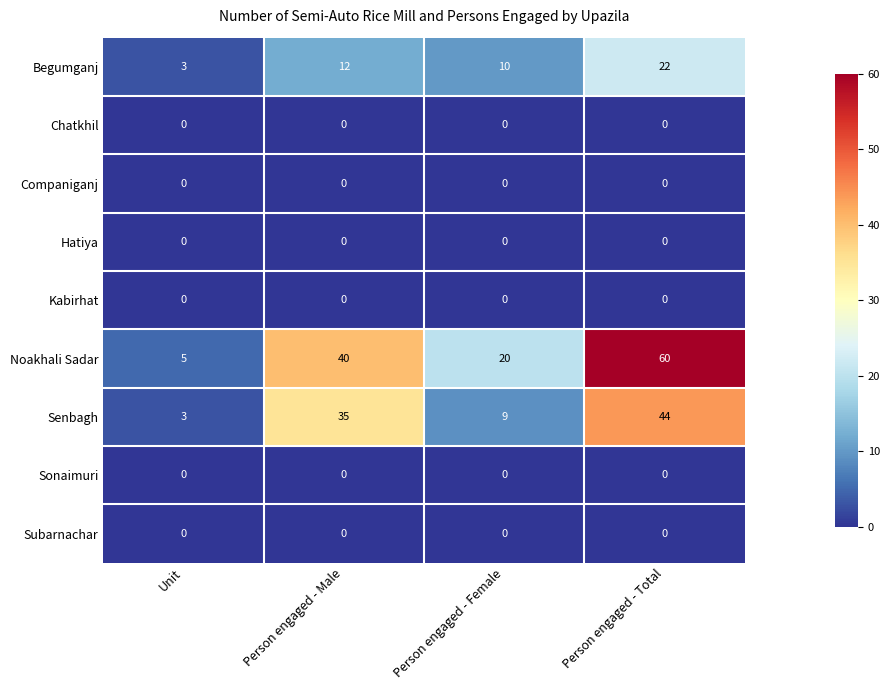

At which category is the sum across all series the highest?

Person engaged - Total